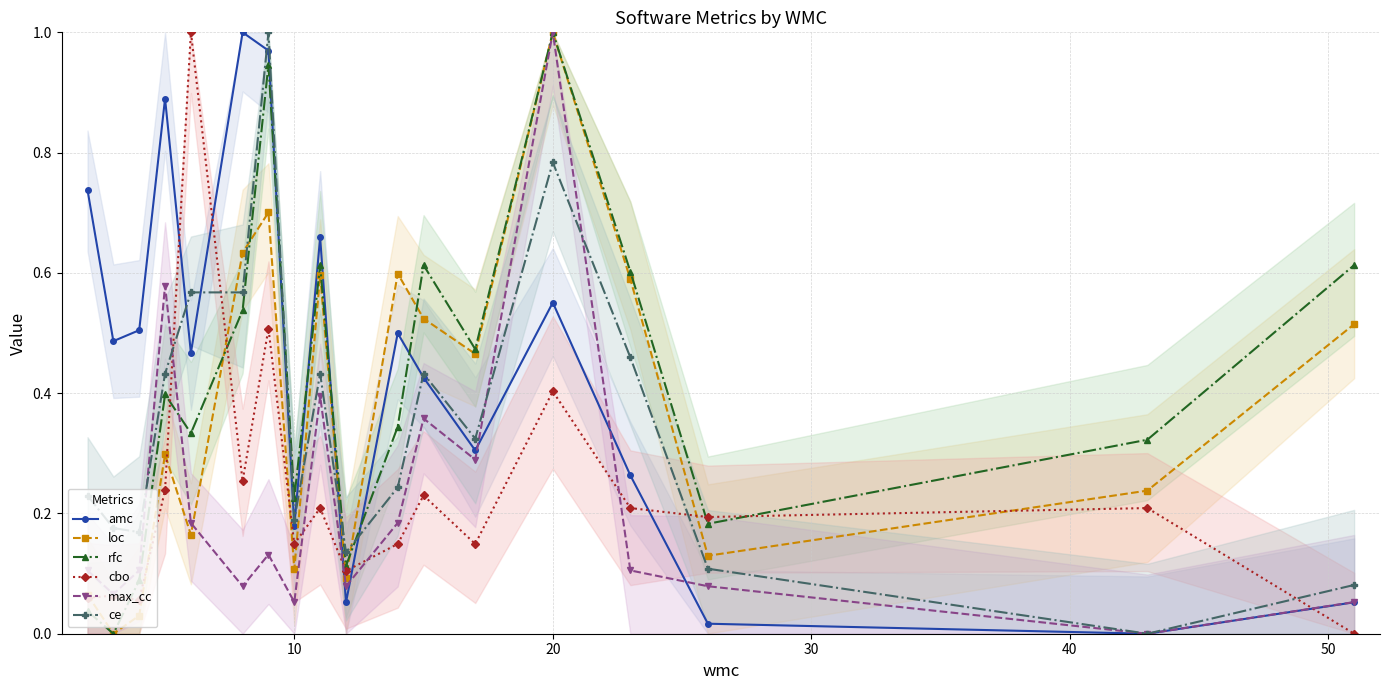

What are all the series names shown in the legend?

amc, loc, rfc, cbo, max_cc, ce